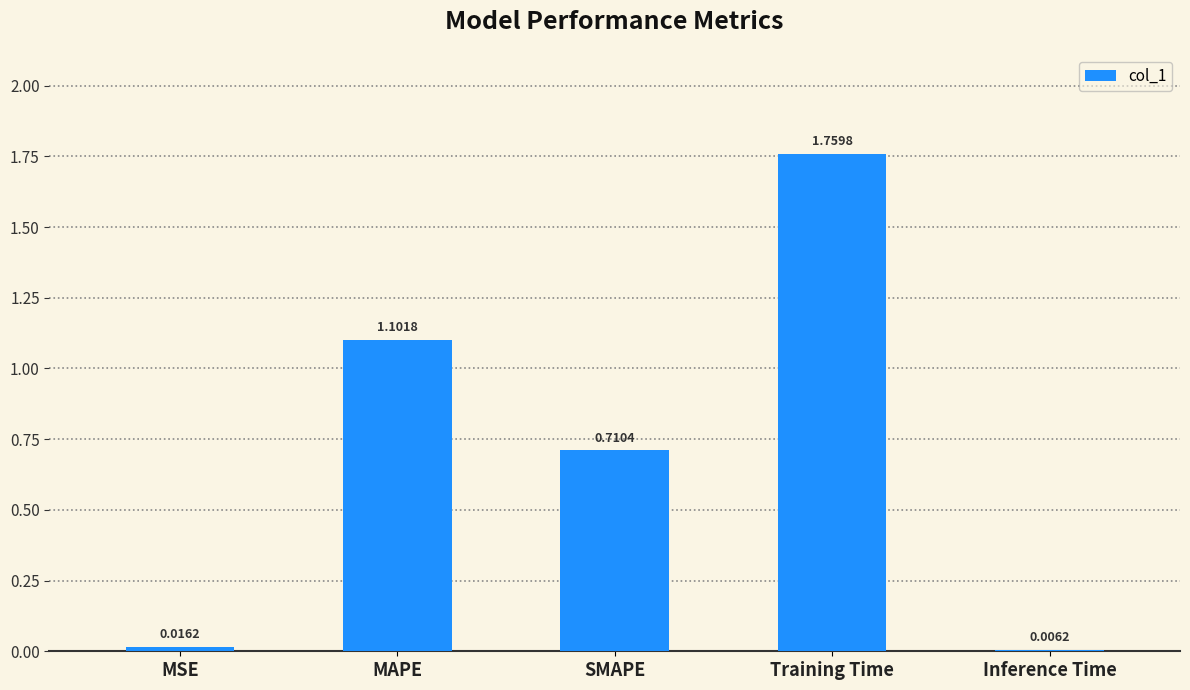

Where is the data nearest to the value 0?

Inference Time